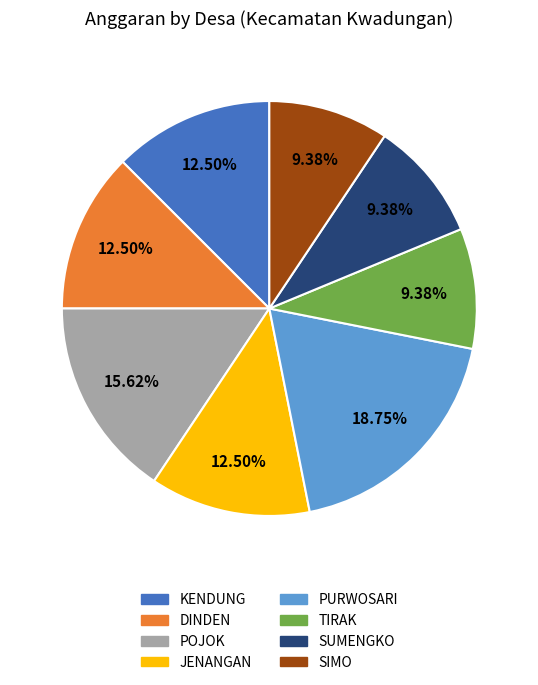

Is the sum of DINDEN and SIMO greater than half?

No